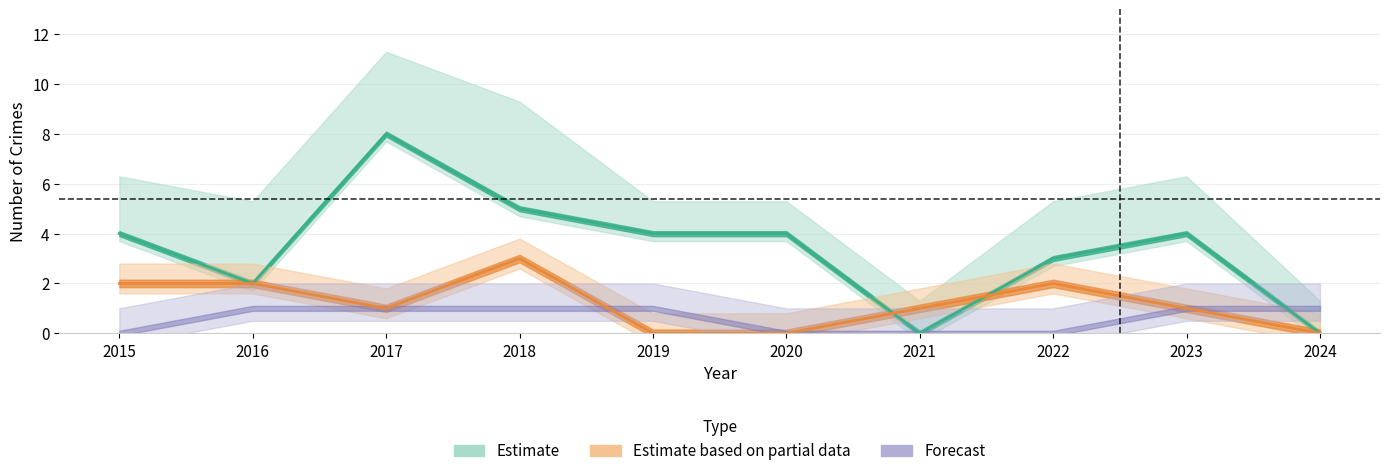

At which label does Robbery reach its minimum?

2021